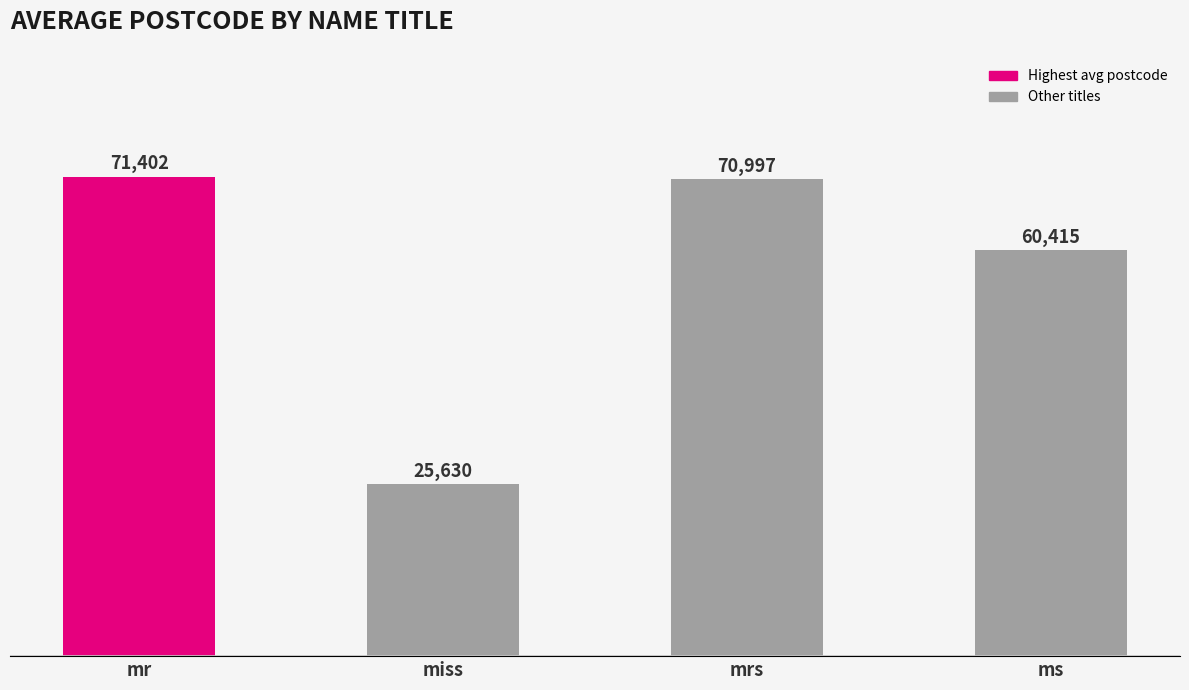

What is the difference between the maximum and minimum values?

45772